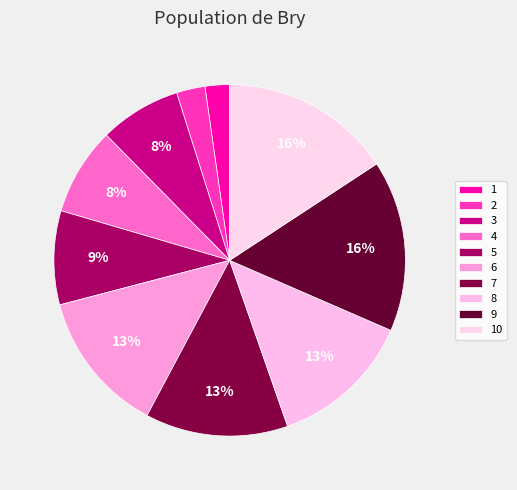

Combined, what portion of the pie is 3 and 6?

20.6%